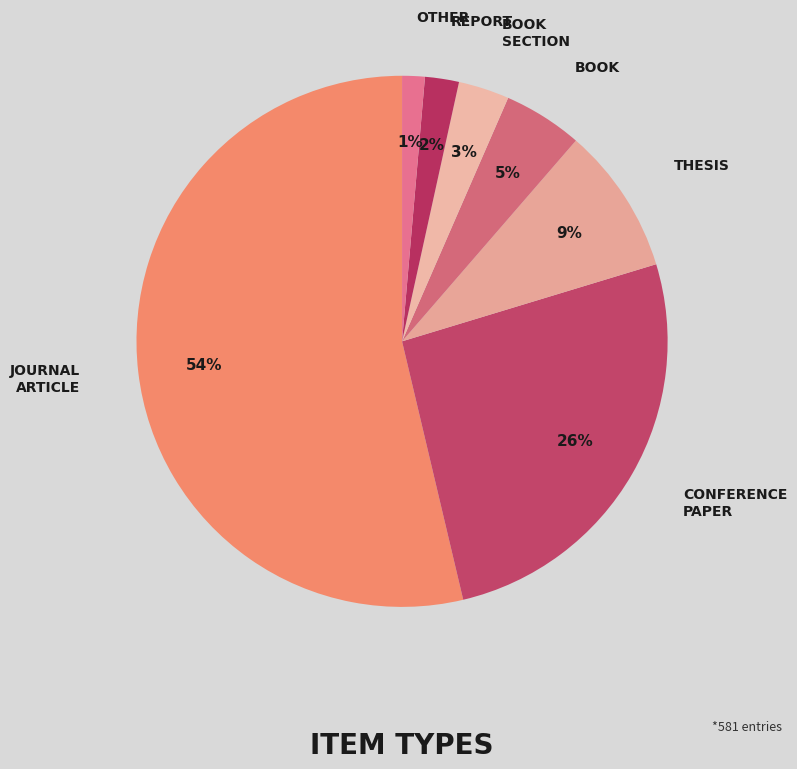

Does any single category account for the majority?

Yes